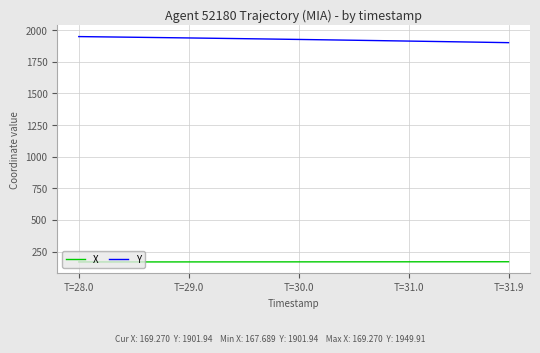

Rank the series by their maximum value, from highest to lowest.

Y, X